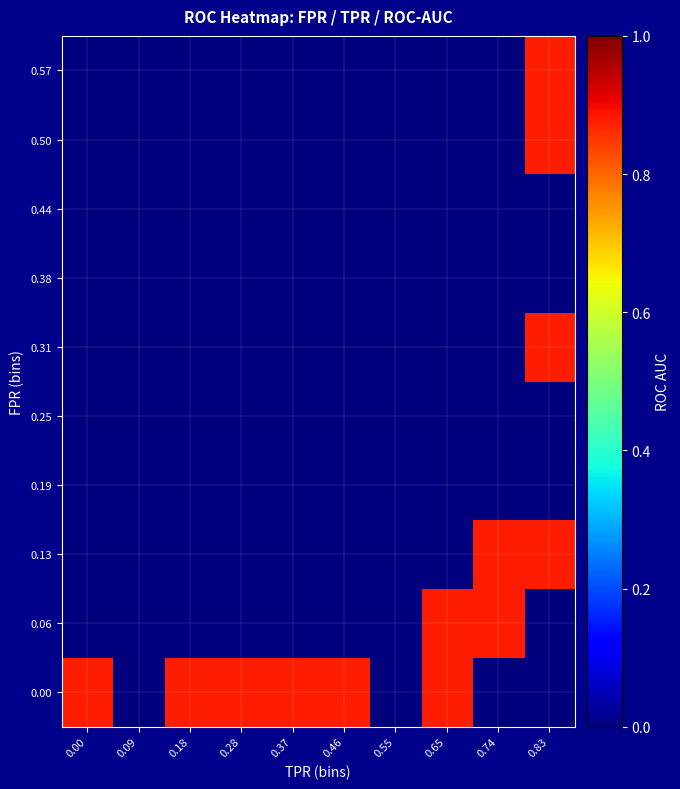

How many series are shown in this chart?

10